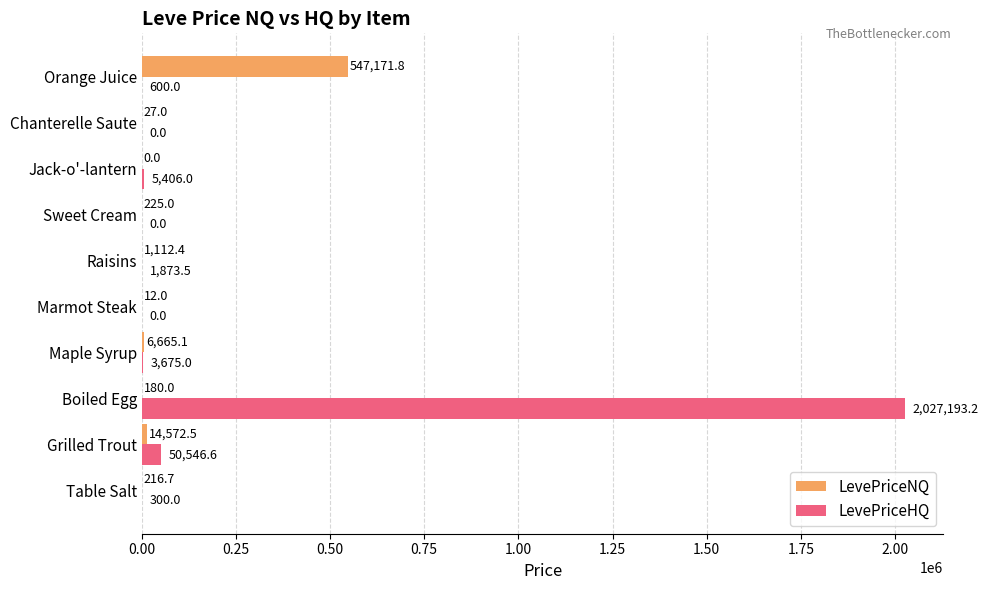

The value of LevePriceHQ at Boiled Egg is 2027193.2. True or false?

True